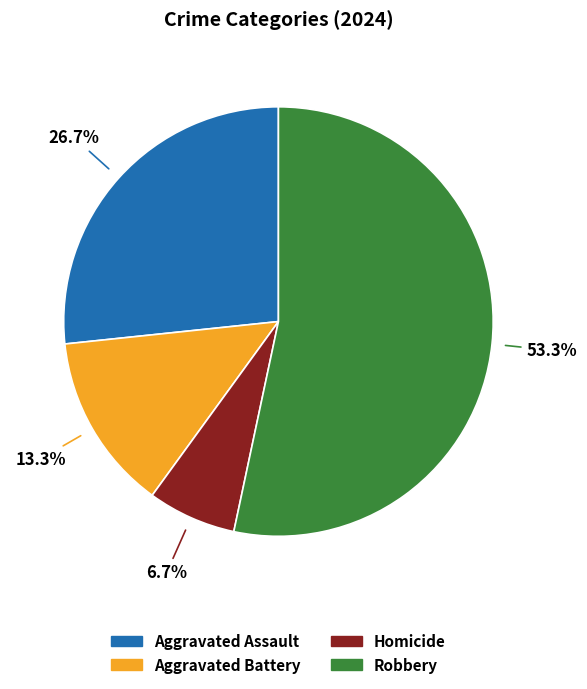

True or false: Aggravated Assault accounts for 35% of the total.

False